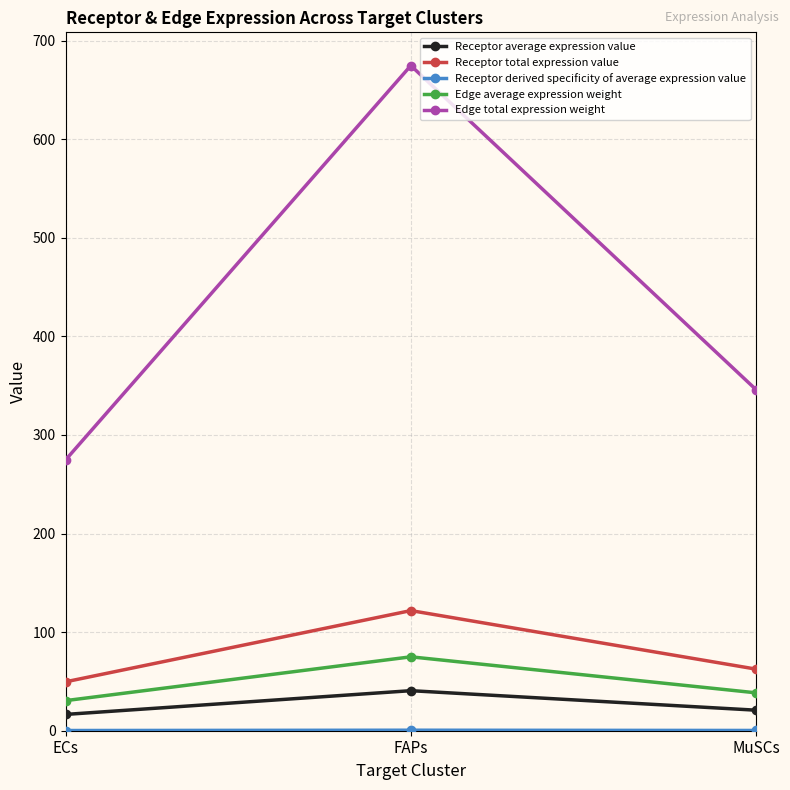

What position from the right is FAPs?

2